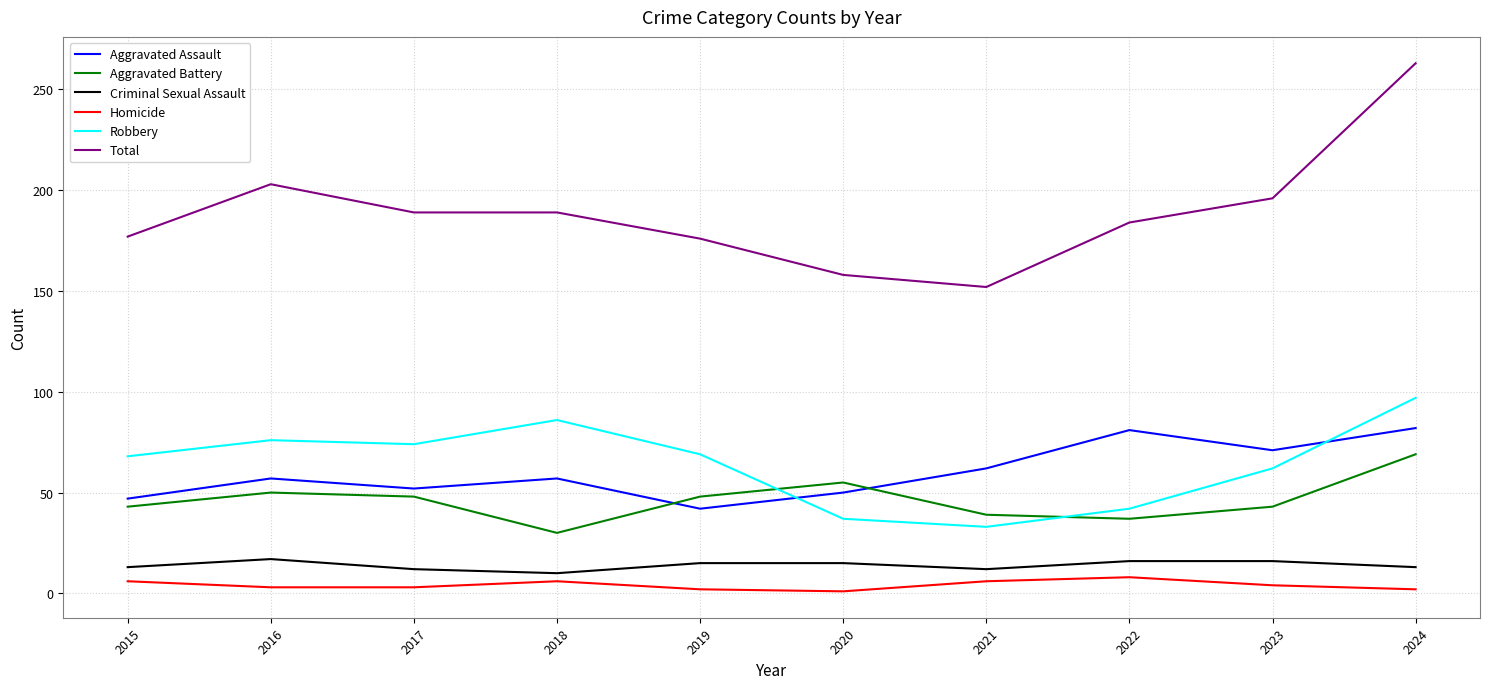

What is the spread (max minus min) of values at 2019?

174